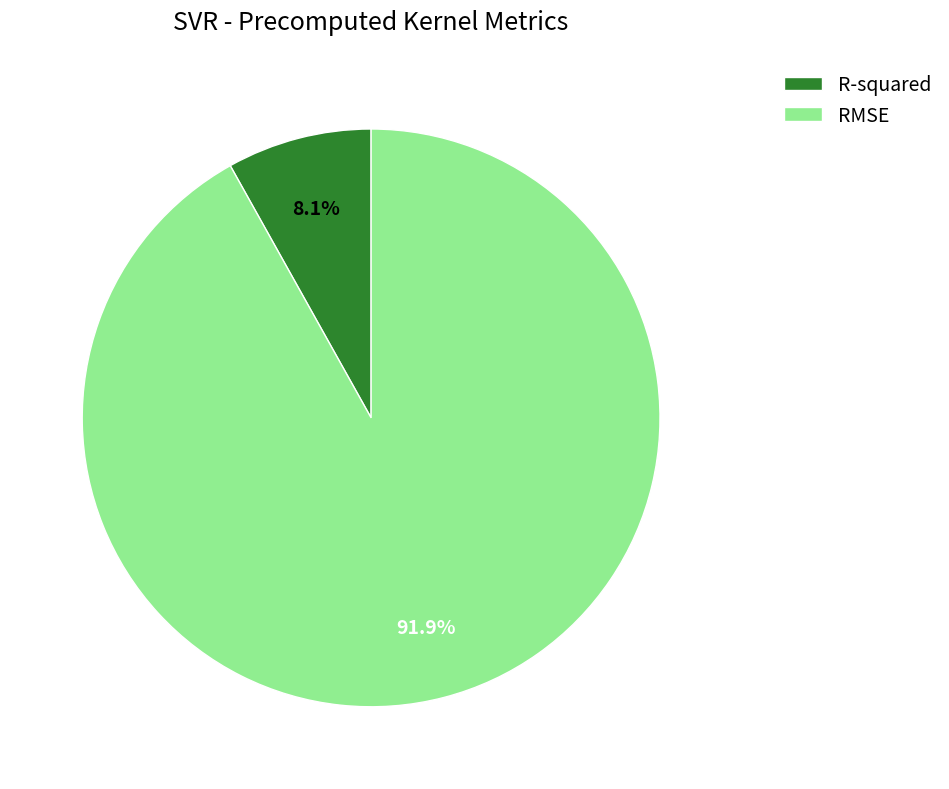

Is the sum of R-squared and RMSE greater than half?

Yes